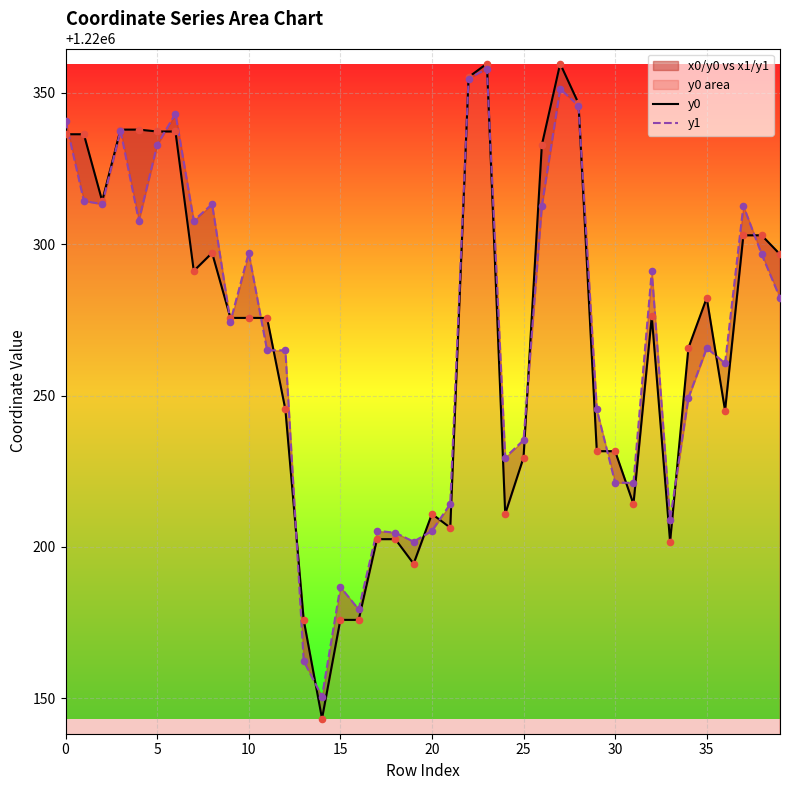

At how many categories does at least one series exceed 1220241?

26